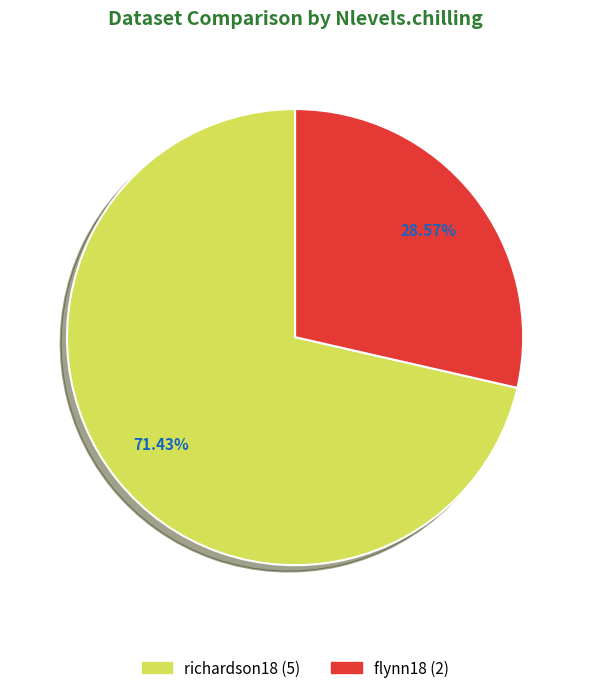

To the nearest percent, what portion does flynn18 represent?

29%